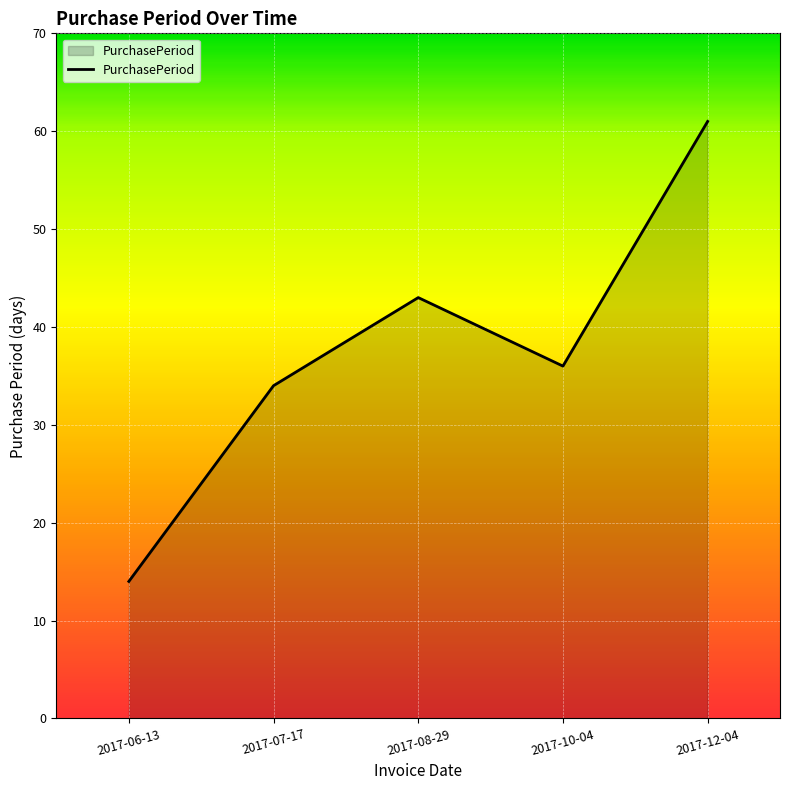

What is the change in value from 2017-08-29 to 2017-10-04?

-7